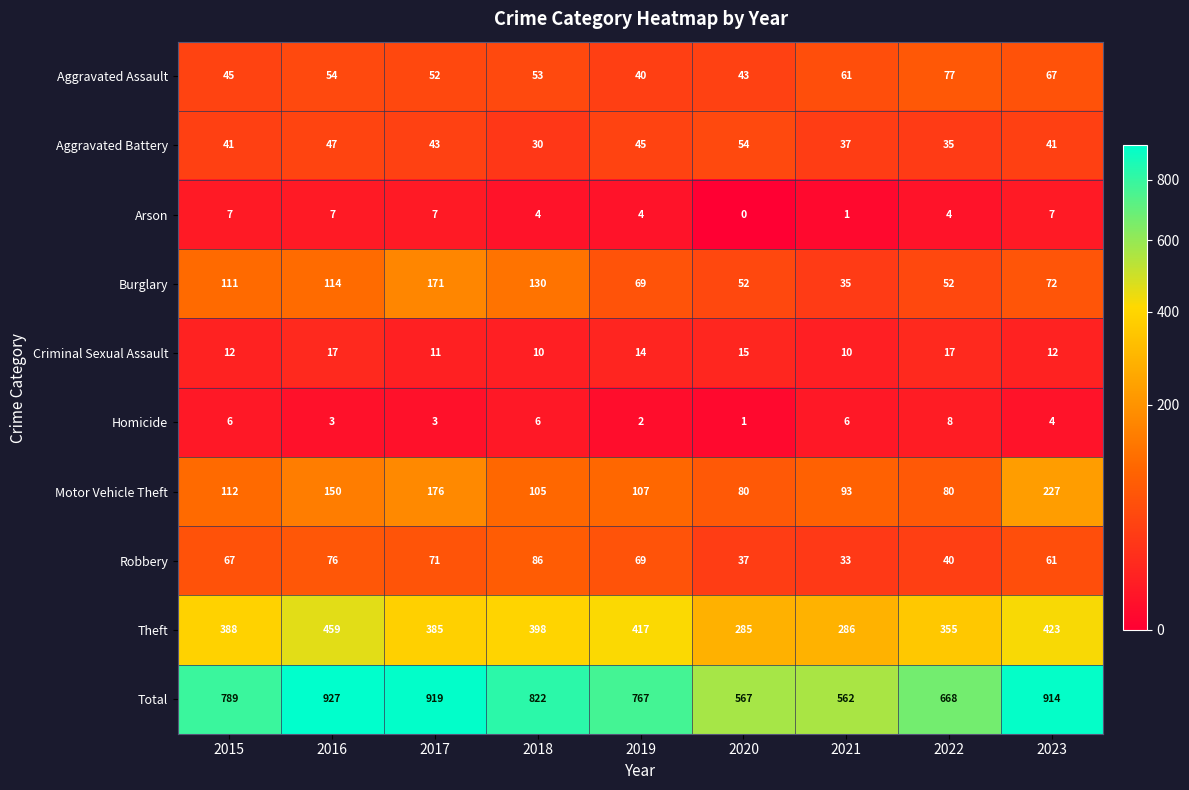

What is the difference between the Arson values at 2020 and 2019?

4